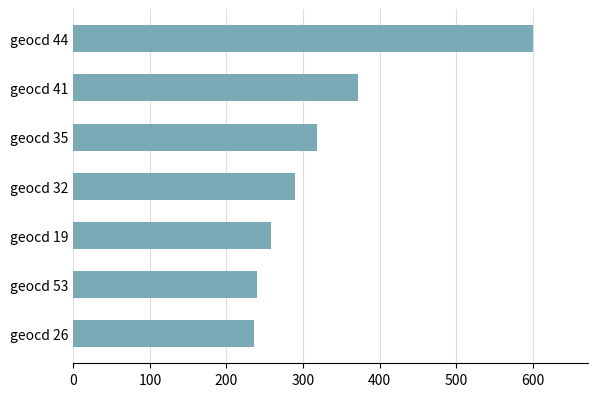

What is the sum of all values?

2314